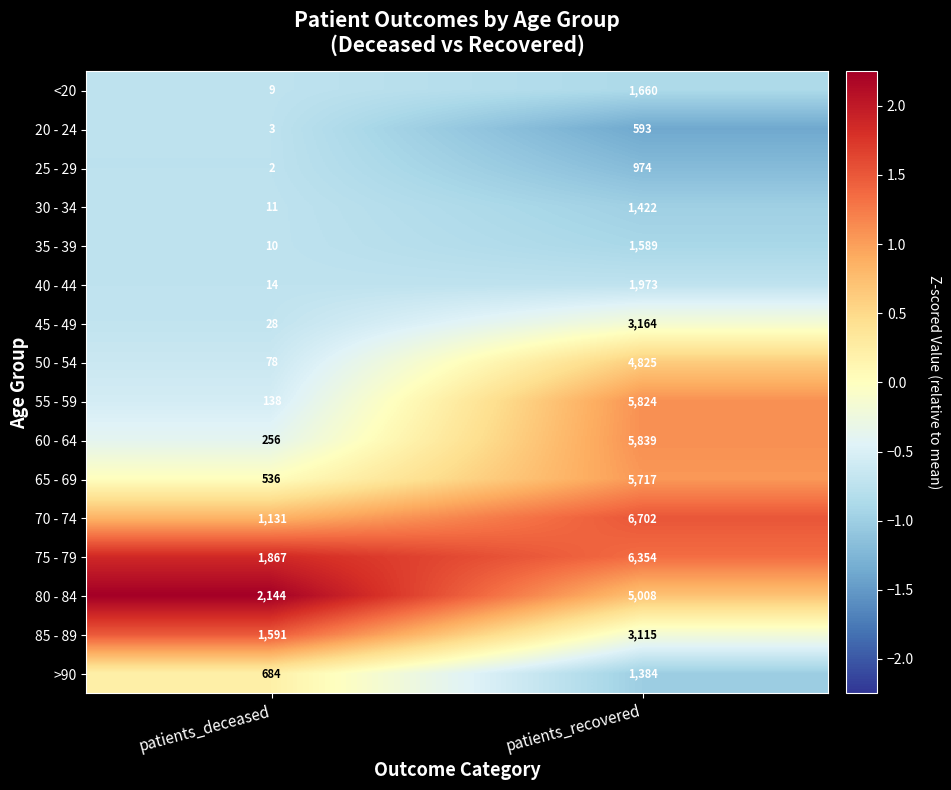

Which series has the widest spread of values?

55 - 59